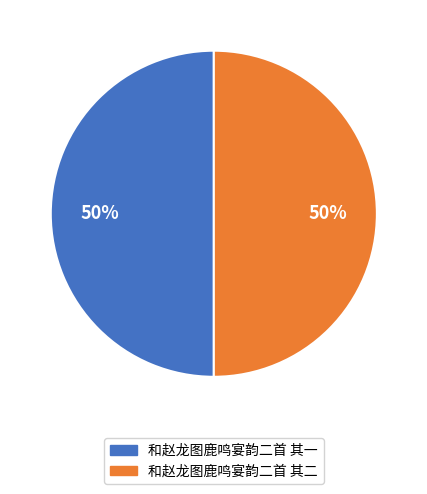

To the nearest percent, what is the average slice percentage?

50%